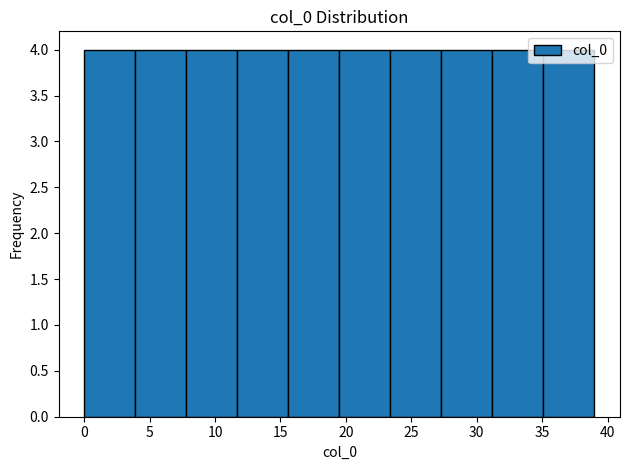

Reading left to right, transcribe this chart: for each bar, give the range it covers on the x-axis and its height. Neither the bar edges nor the heights are printed on the chart, so give them approximately, as read against the axes.

0.0 to 3.9: 4
3.9 to 7.8: 4
7.8 to 11.7: 4
11.7 to 15.6: 4
15.6 to 19.5: 4
19.5 to 23.4: 4
23.4 to 27.3: 4
27.3 to 31.2: 4
31.2 to 35.1: 4
35.1 to 39.0: 4